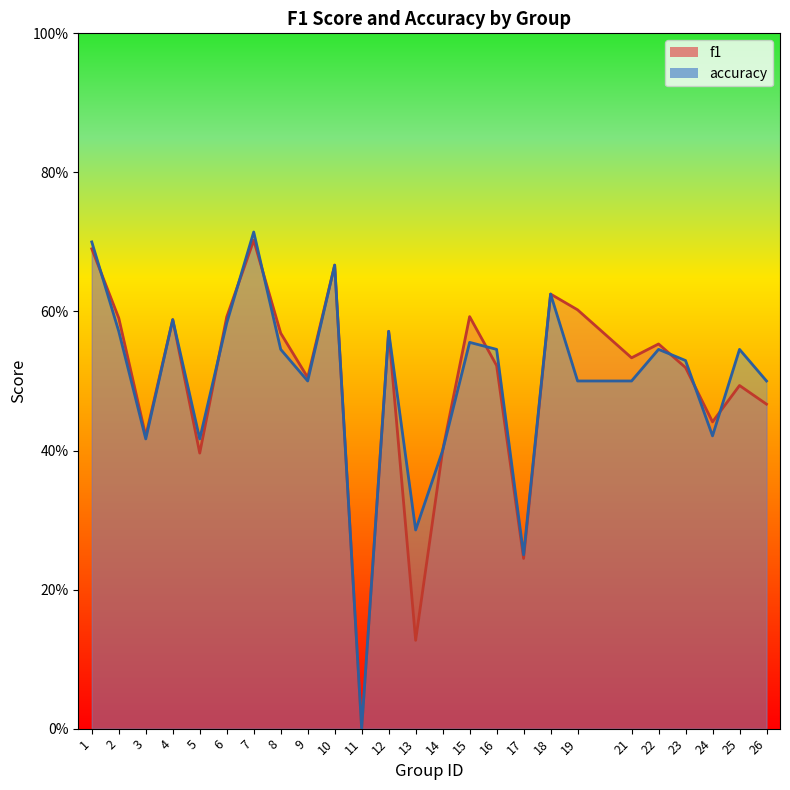

Which series has the widest spread of values?

accuracy